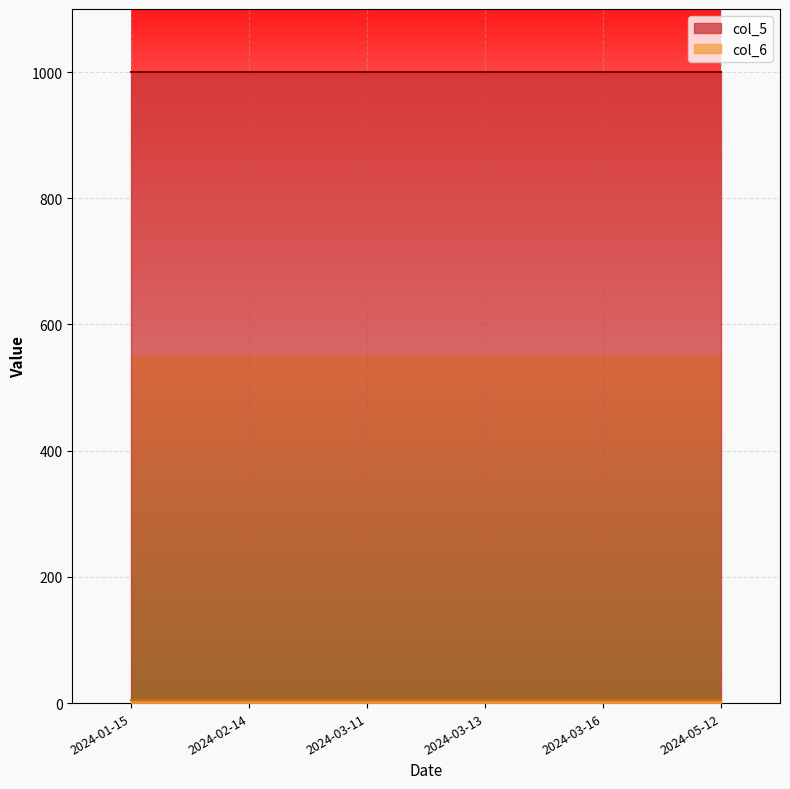

What position from the left is 2024-03-16?

5